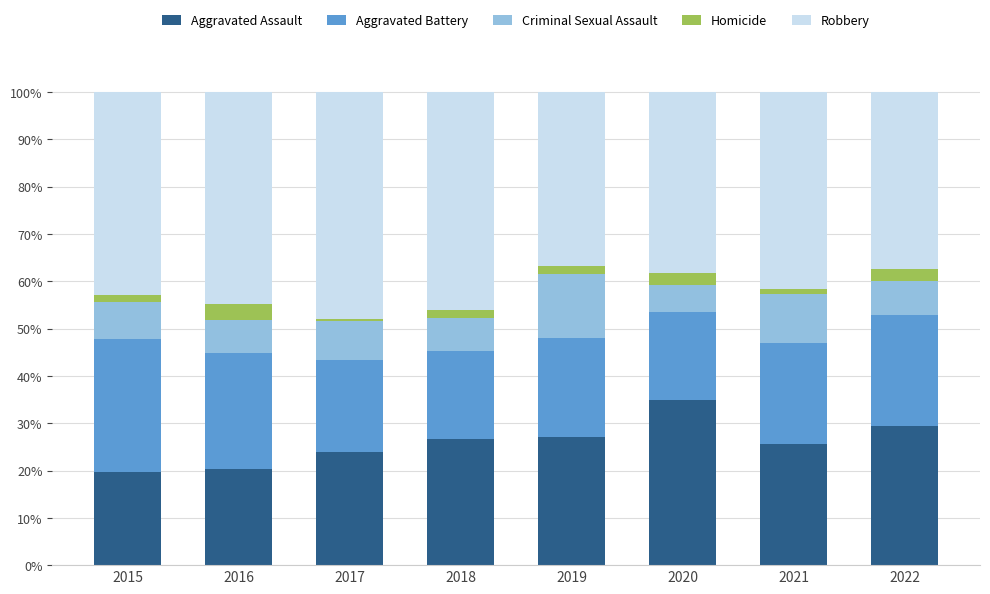

What is the difference between the maximum and minimum values in the Aggravated Assault series?

15.1